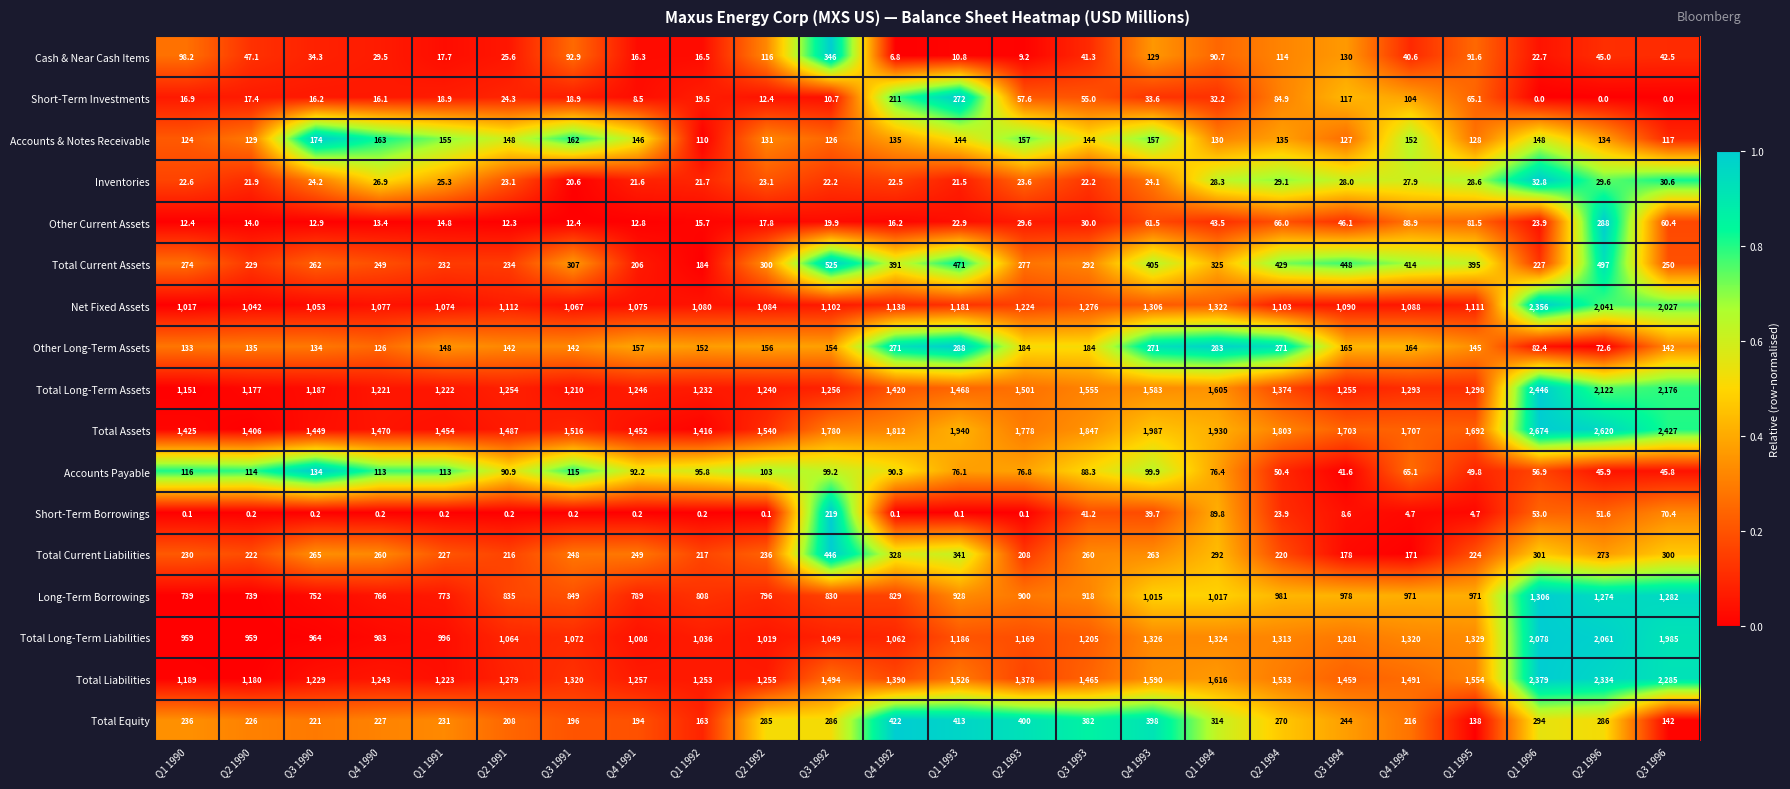

Where is Short-Term Borrowings nearest to the value 109?

Q1 1994